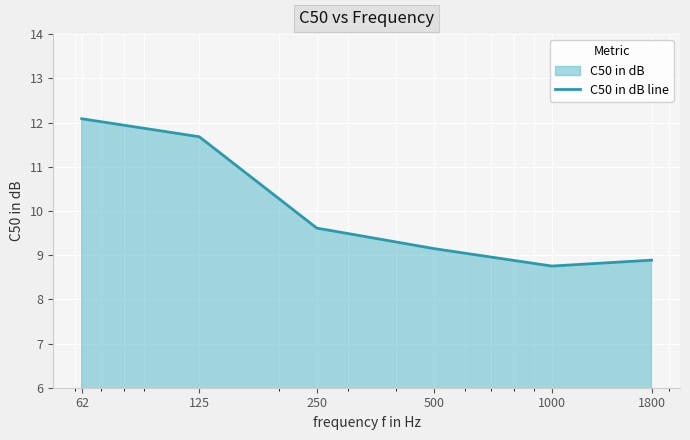

How many values are below 9?

2